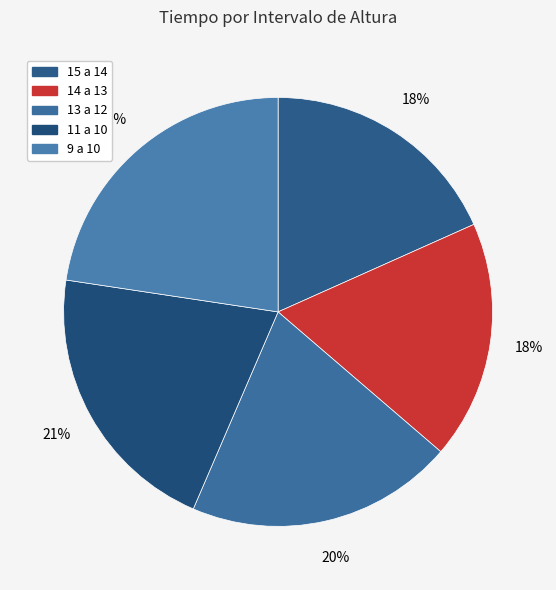

How many slices are in this pie chart?

5